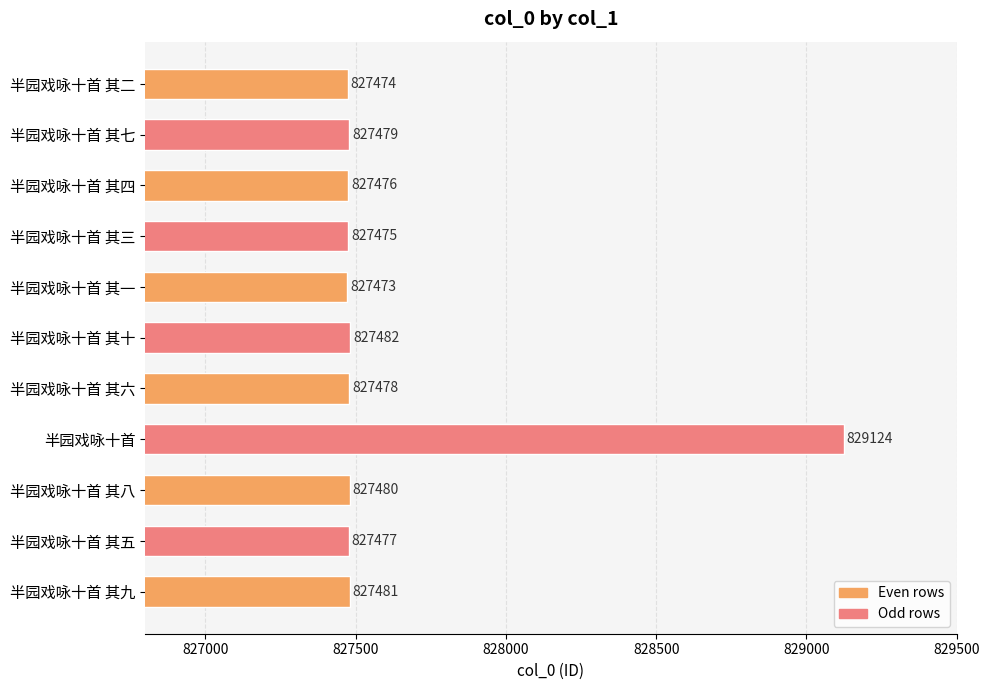

Is it true that the value at 半园戏咏十首 is 829124?

True